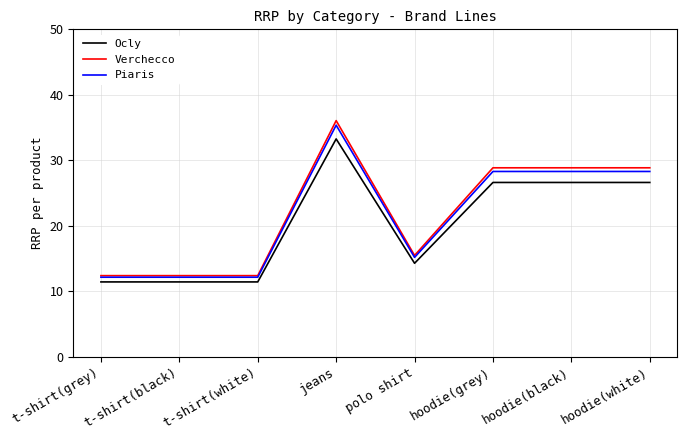

What value does the Verchecco series have at hoodie(white)?

28.8